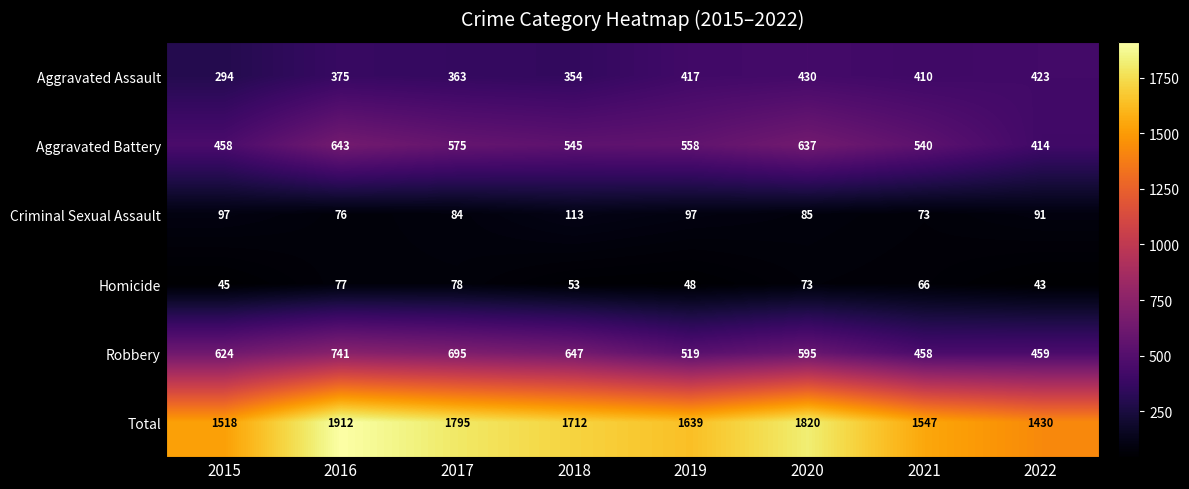

What is the difference between the maximum and second lowest values in the Aggravated Assault series?

76